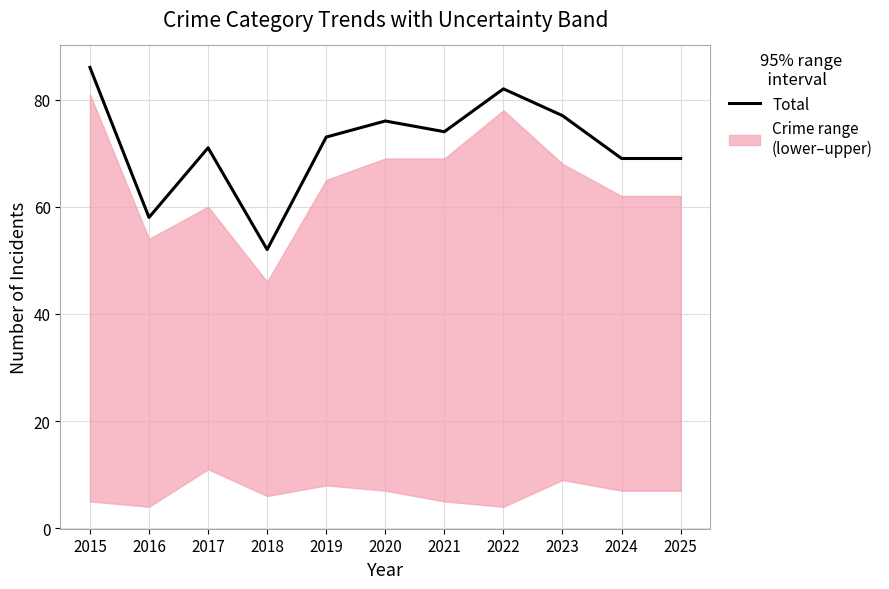

Reading left to right, extract all data points from this chart.

86	58	71	52	73	76	74	82	77	69	69